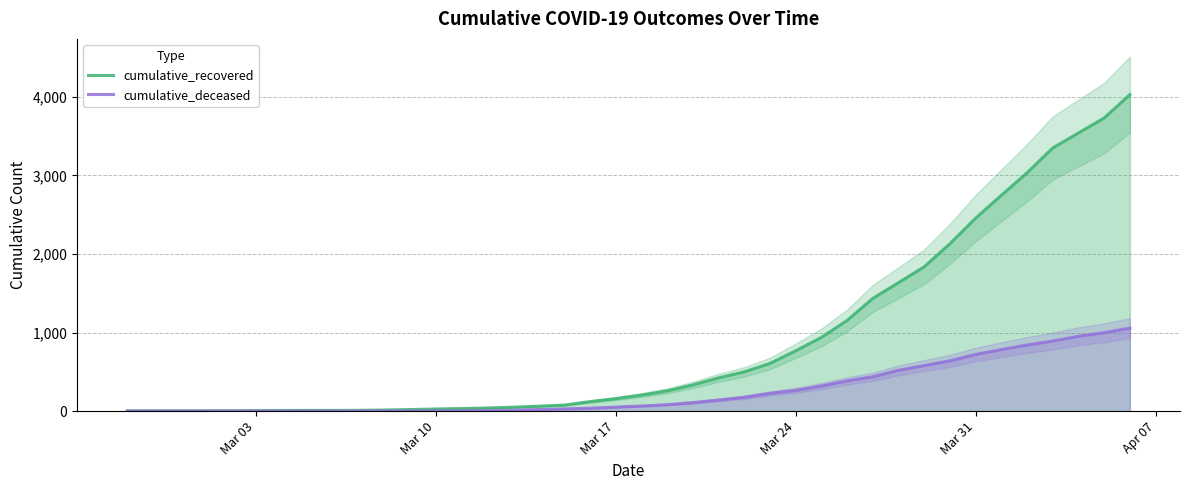

What is the sum of all cumulative_recovered values?

35770